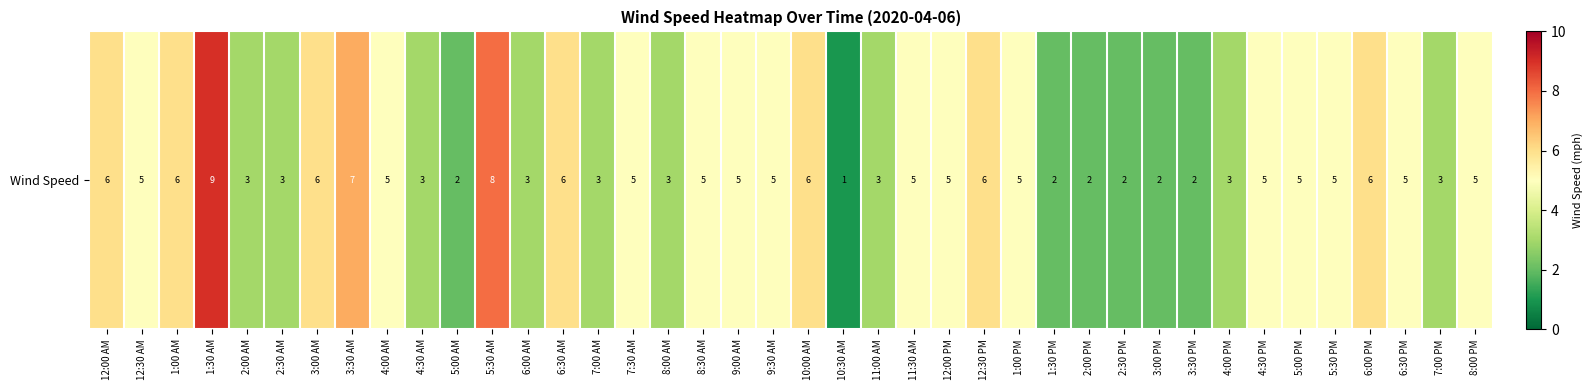

Reading left to right, extract all data points from this chart.

6	5	6	9	3	3	6	7	5	3	2	8	3	6	3	5	3	5	5	5	6	1	3	5	5	6	5	2	2	2	2	2	3	5	5	5	6	5	3	5